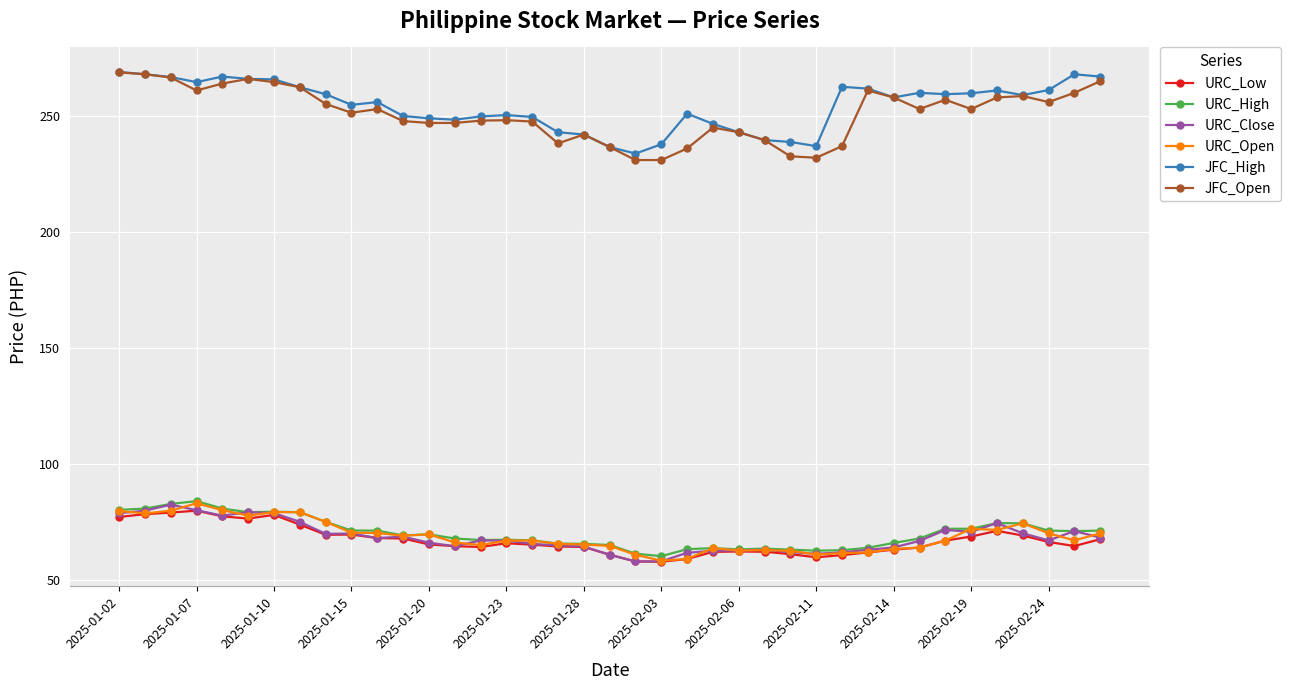

What is the difference between the maximum and minimum values in the JFC_High series?

35.2